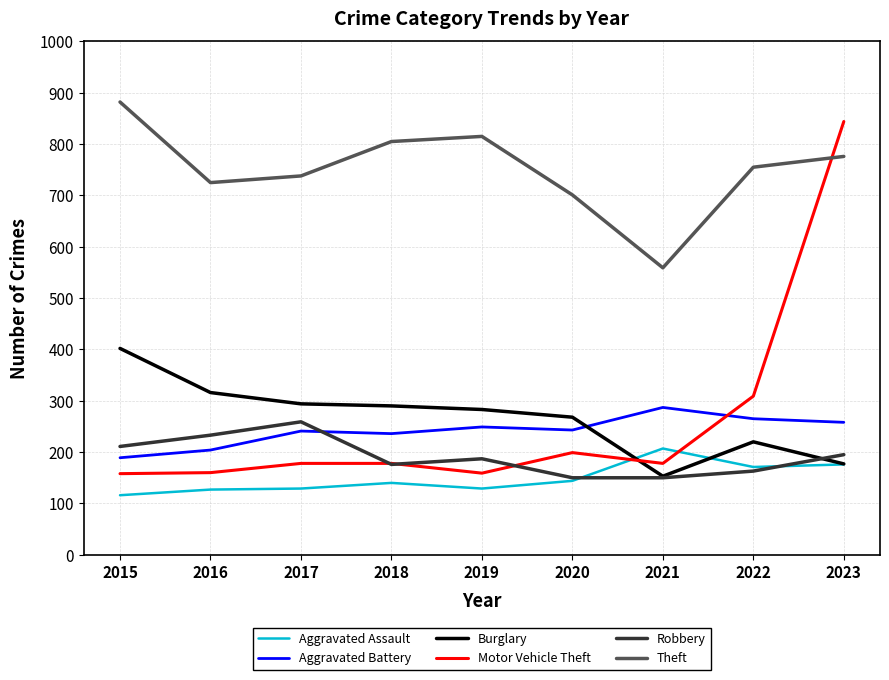

True or false: Robbery has a value of 136 at 2017.

False